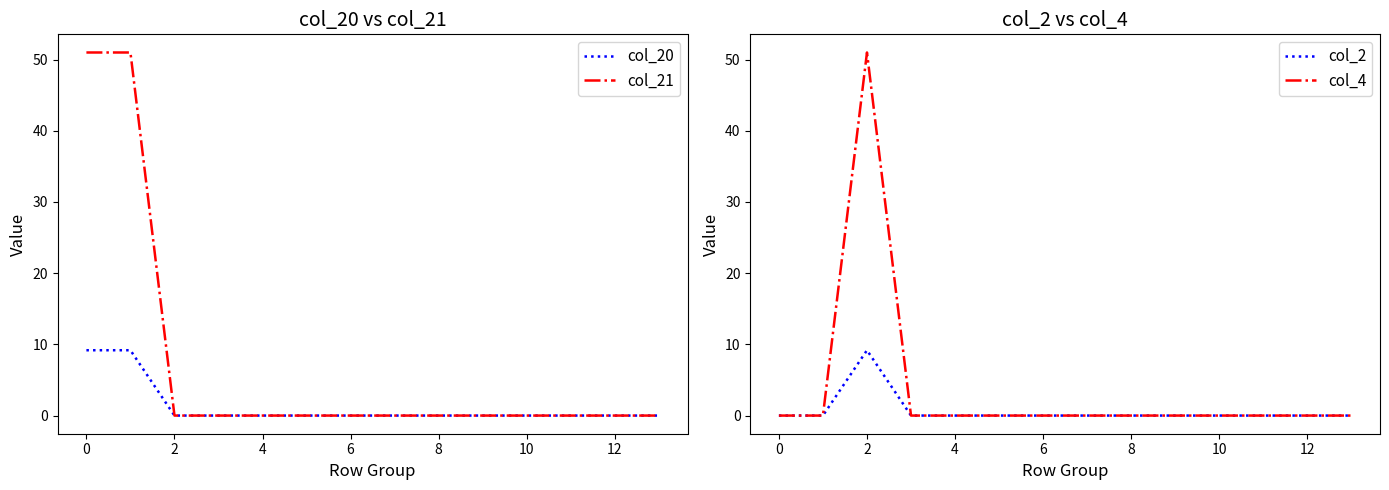

Which label corresponds to the largest value in the chart?

2